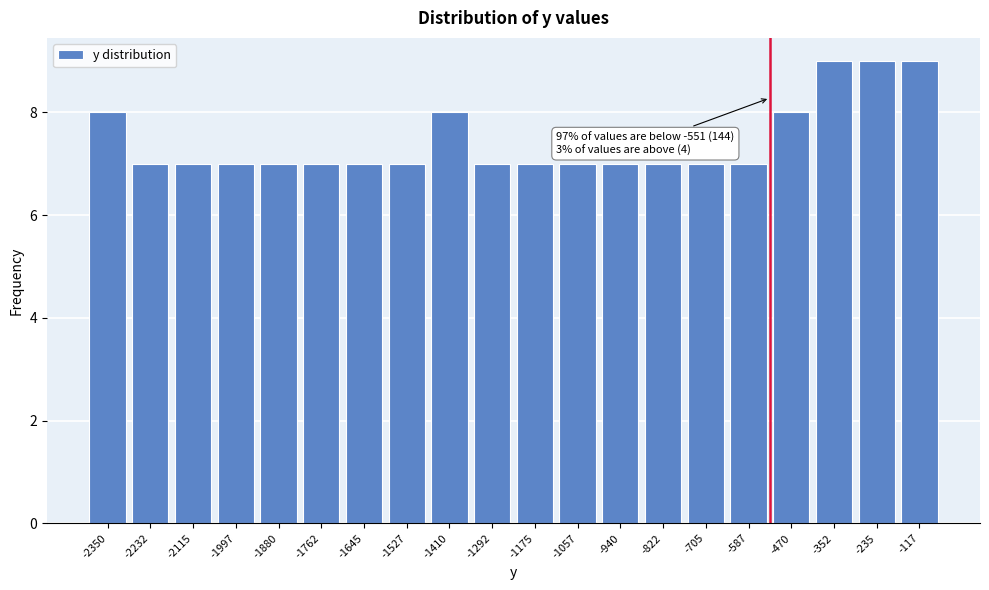

Reading left to right, transcribe all the data shown in this chart.

8	7	7	7	7	7	7	7	8	7	7	7	7	7	7	7	8	9	9	9